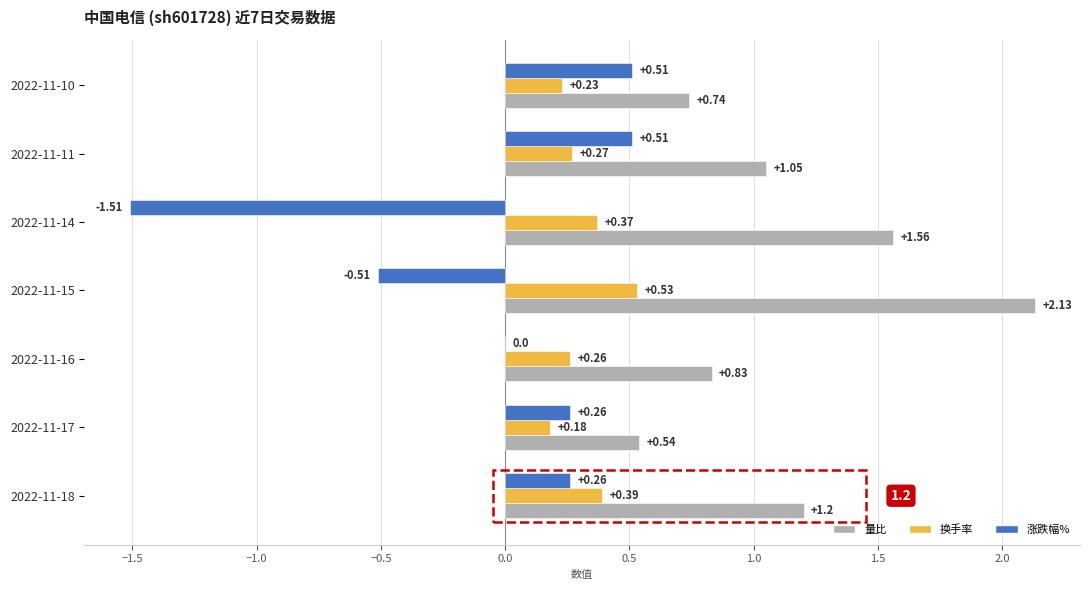

At which category is the sum across all series the highest?

2022-11-15